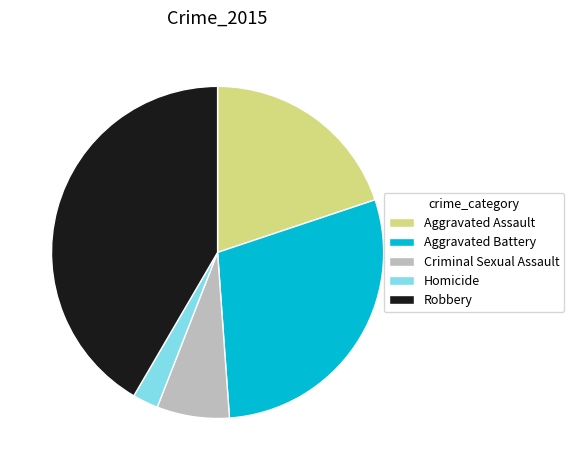

What is the ratio of the value at Aggravated Assault to the value at Homicide?

8.0